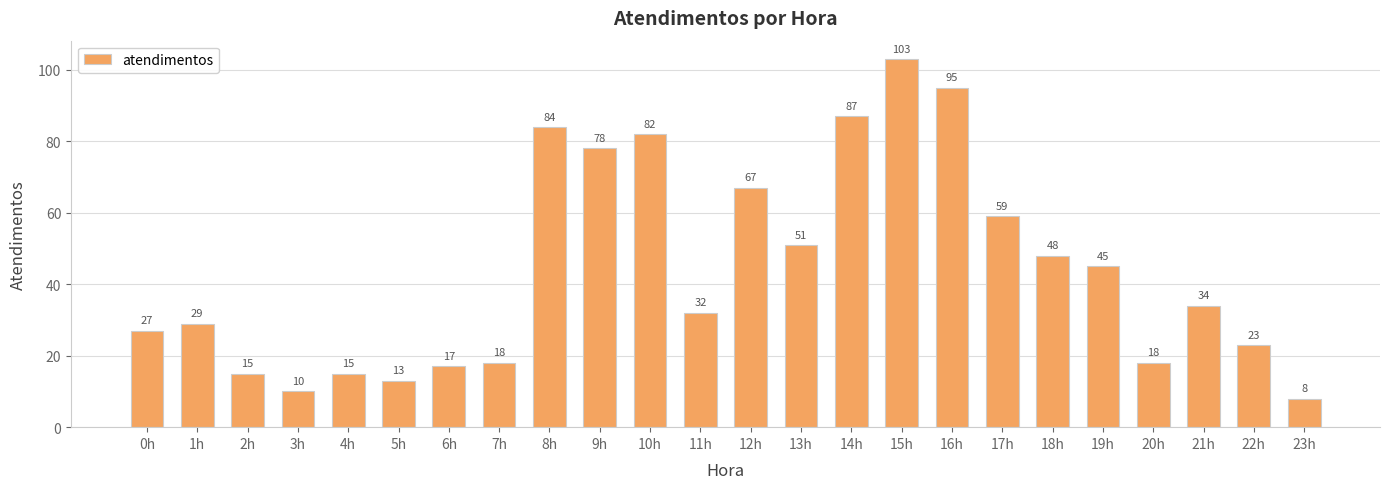

What is the label of the 6th bar from the left?

5h